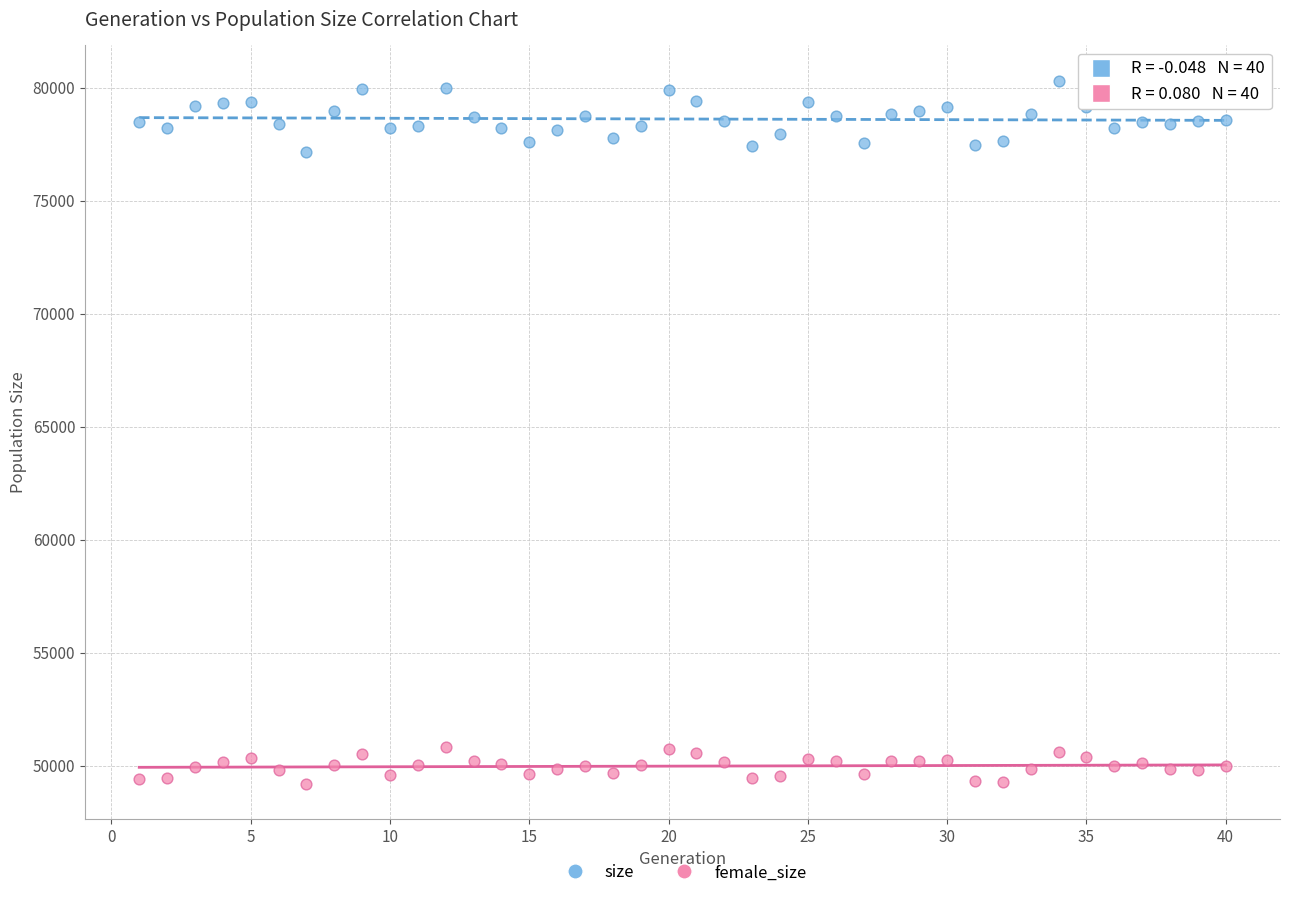

Across all data points, what is the range of X values (max minus min)?

39